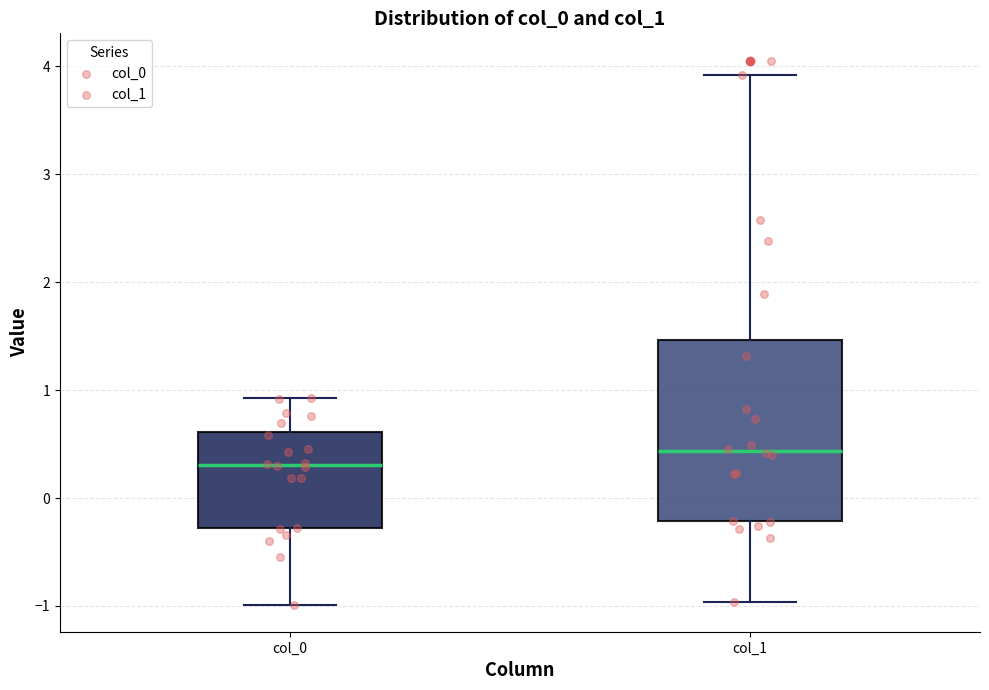

Reading left to right, read every box against the y-axis: the position of its median line, the range the box covers, and the ends of its whiskers. The values are not printed on the chart, so give them approximately, as read against the axis.

col_0: median 0.3, box -0.3 to 0.6, whiskers -1.0 to 0.9
col_1: median 0.4, box -0.2 to 1.5, whiskers -1.0 to 3.9